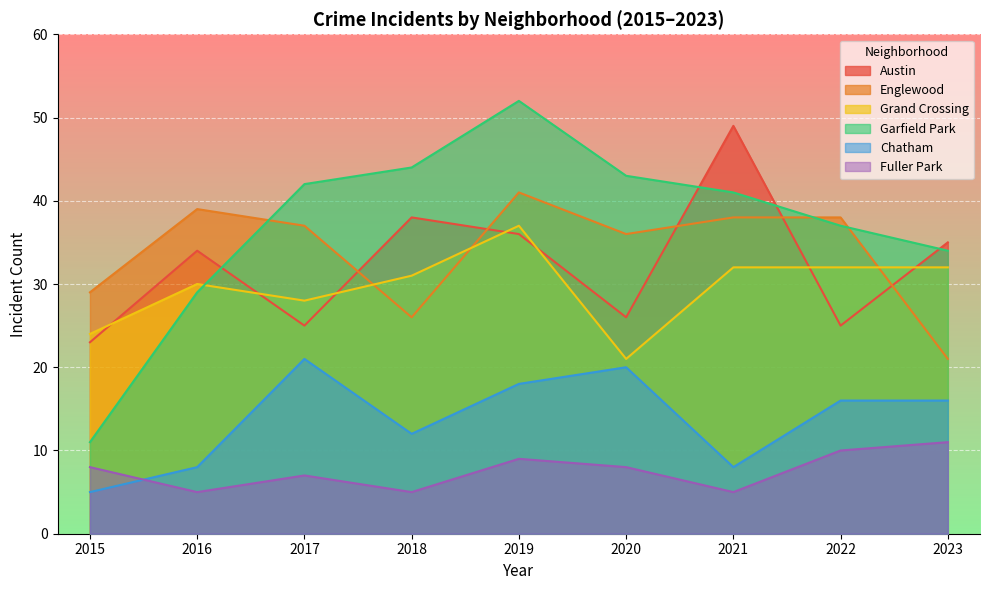

Which series changed the most between 2018 and 2020?

Austin